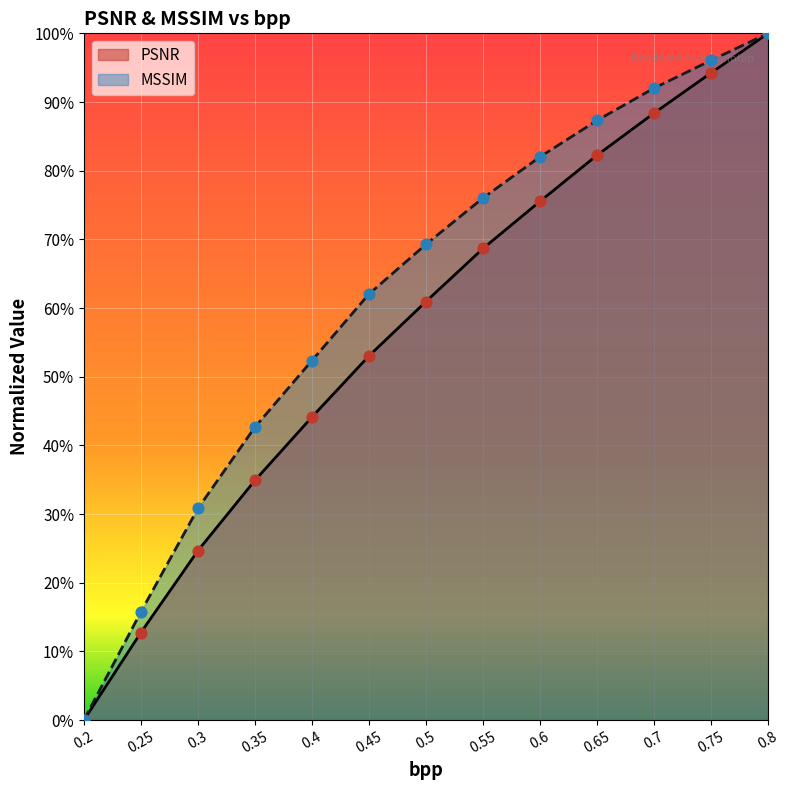

What are all the series names shown in the legend?

PSNR, MSSIM